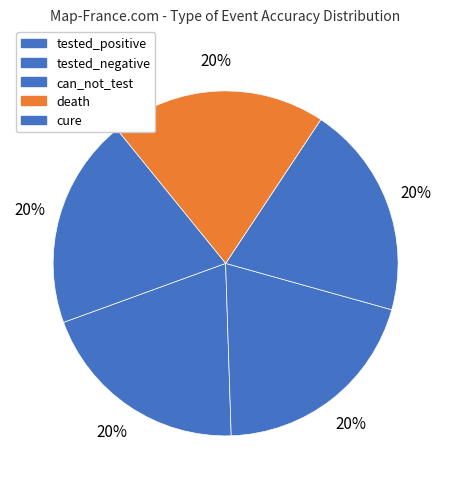

How many segments does this pie chart have?

5